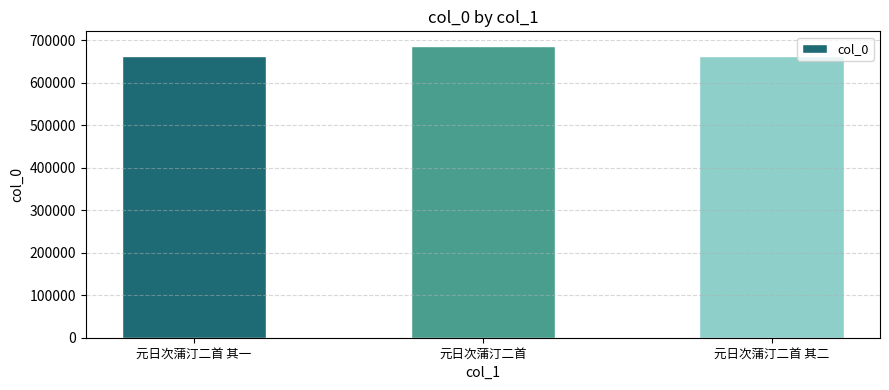

What is the minimum value shown in the chart?

663837